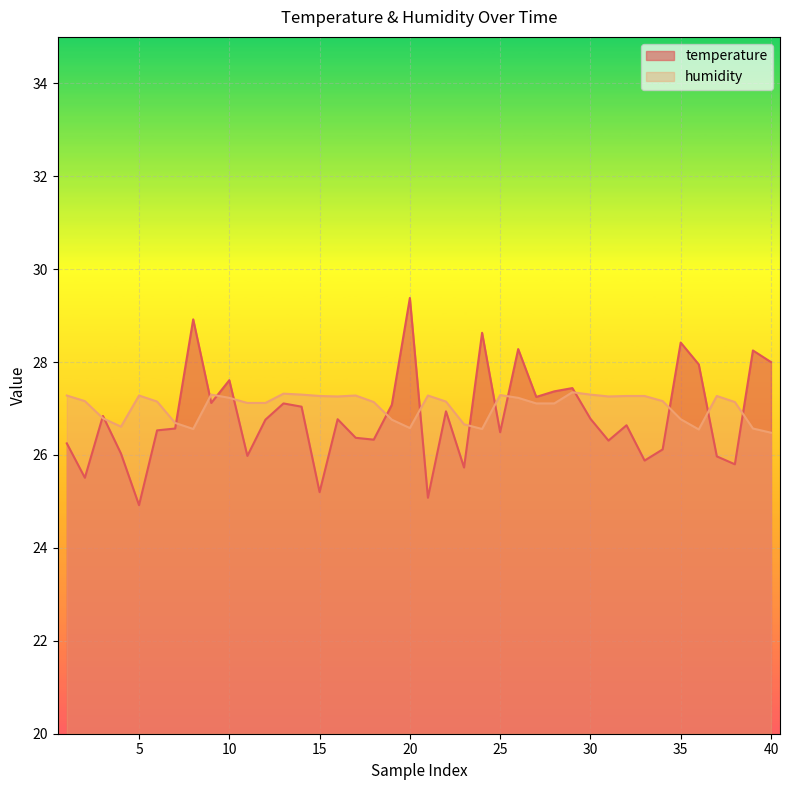

What is the value of the temperature point at the 10th from the left?

27.6